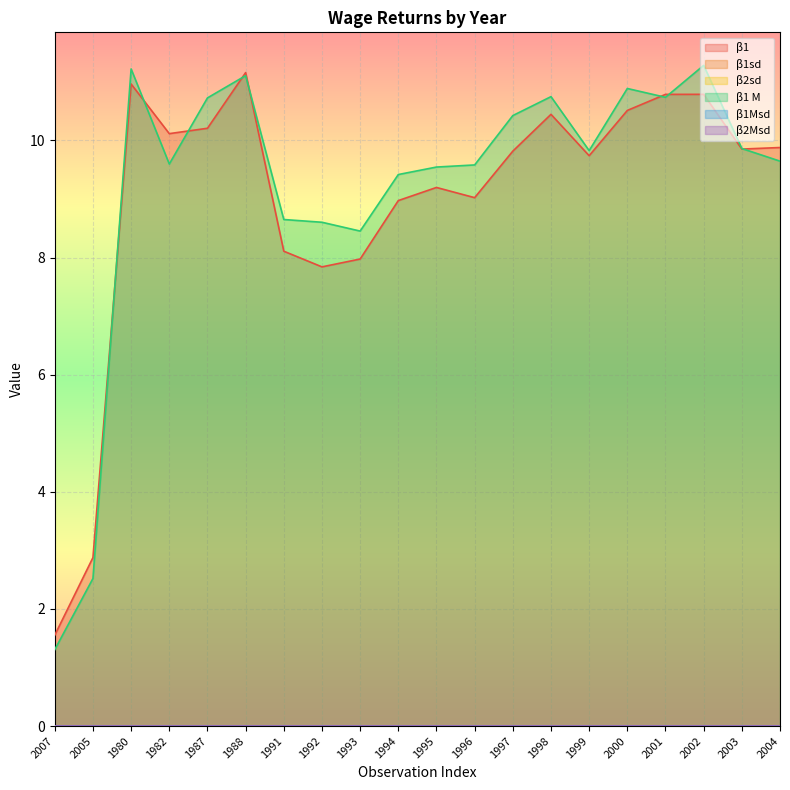

What is the greatest value displayed?

11.3